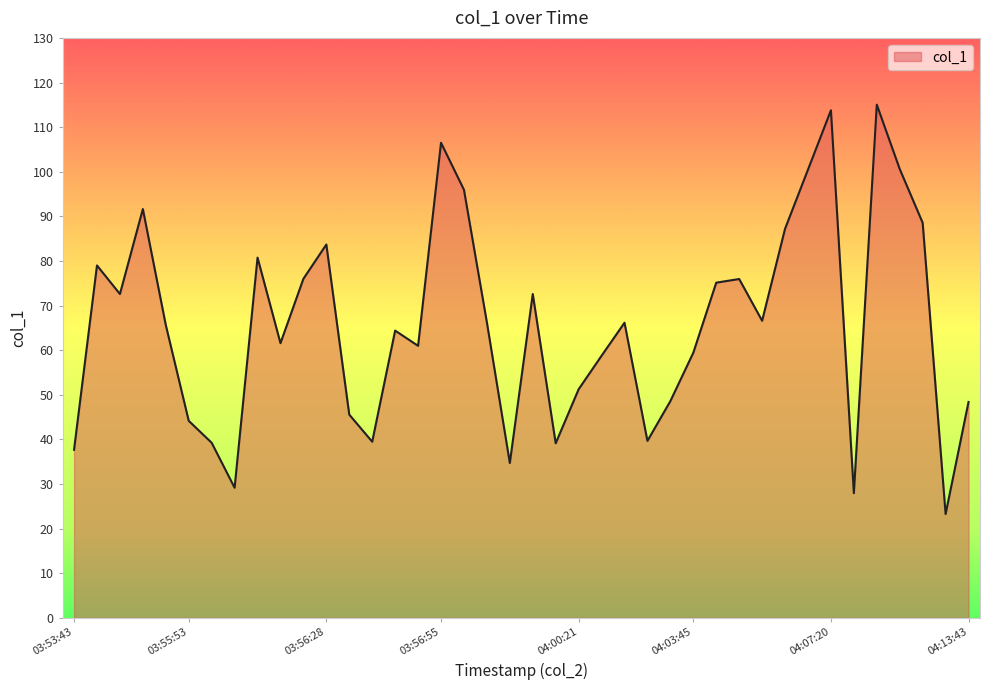

Does the chart have visible grid lines?

No